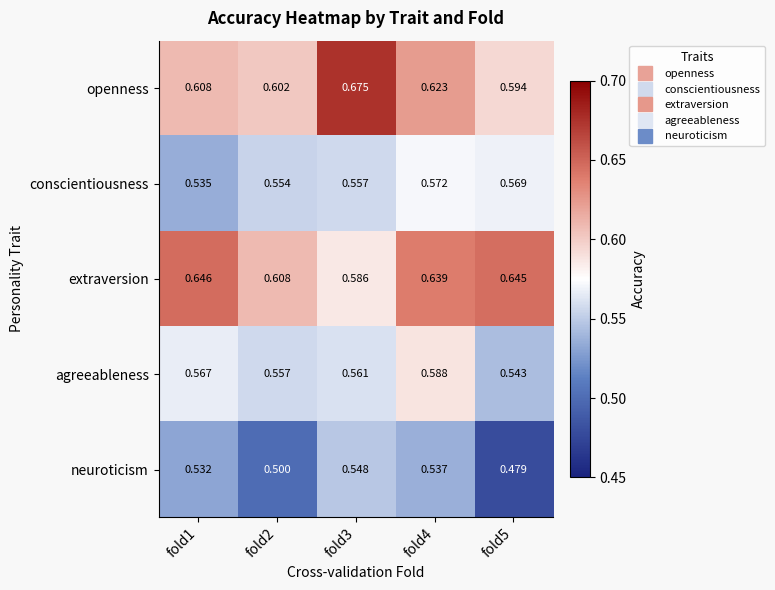

List the series in order of their peak value, lowest first.

neuroticism, conscientiousness, agreeableness, extraversion, openness